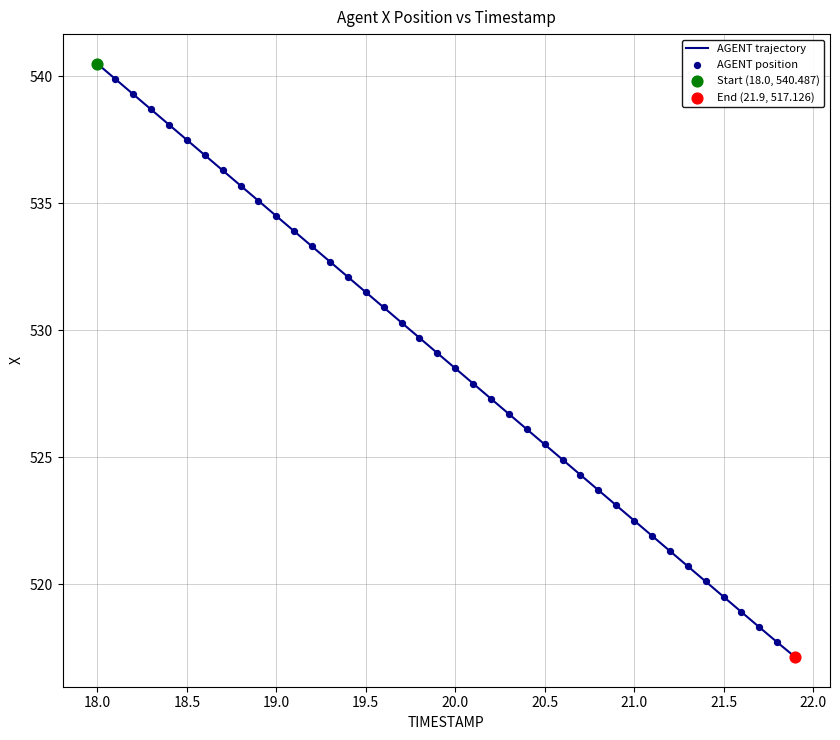

What is the difference between the maximum and minimum values?

23.4